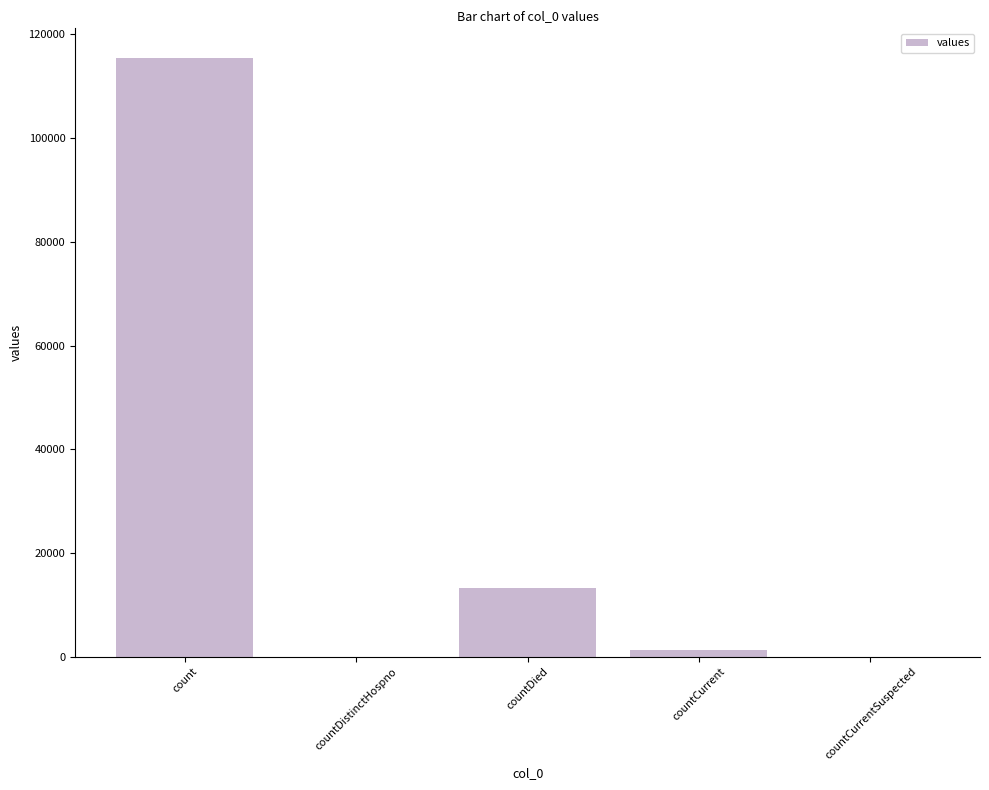

At which category does the chart reach its peak across all series?

count